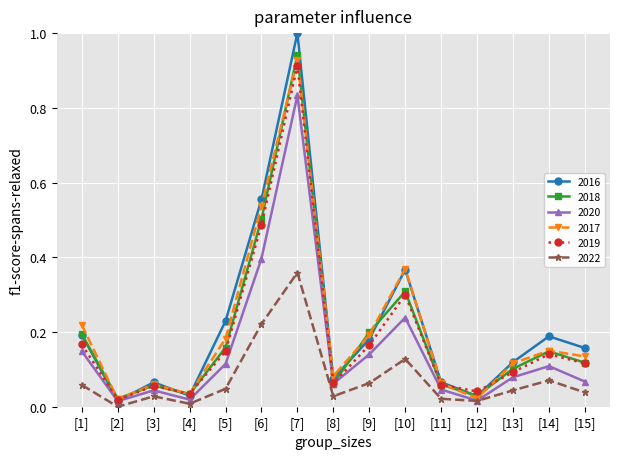

What is the maximum value shown in the chart?

1.0